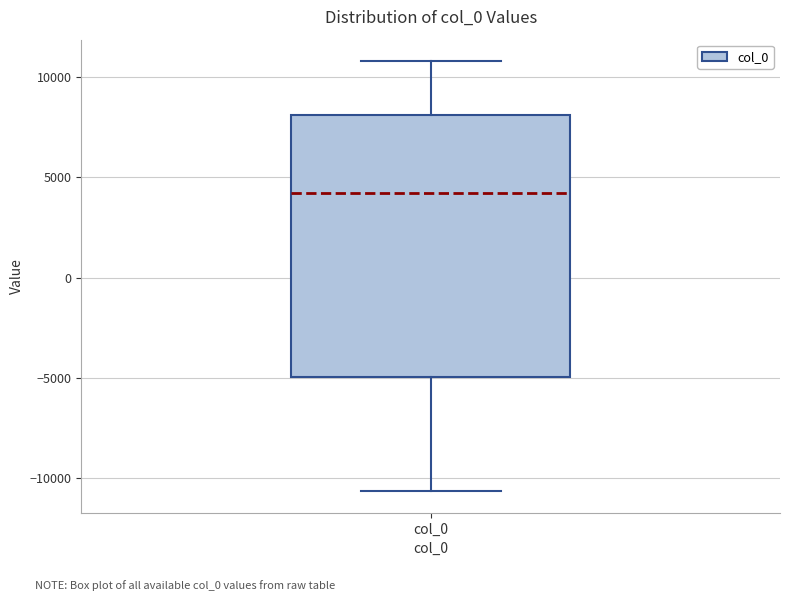

Where is the upper edge of the box for col_0 on the y-axis? The values are not printed on the chart, so give them approximately, as read against the axis.

8000